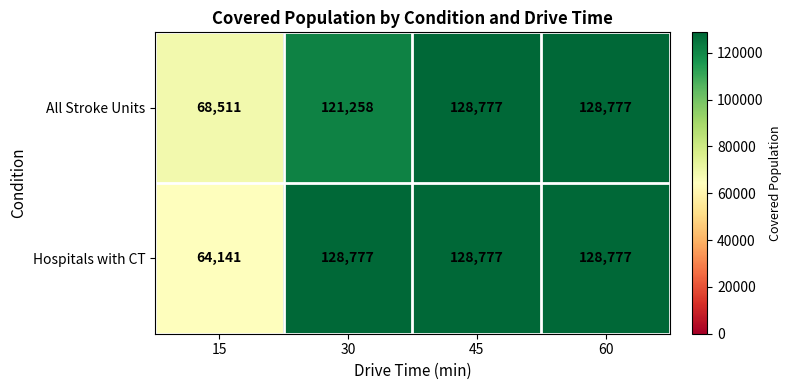

What is the difference between the second highest and minimum values in the Hospitals with CT series?

64636